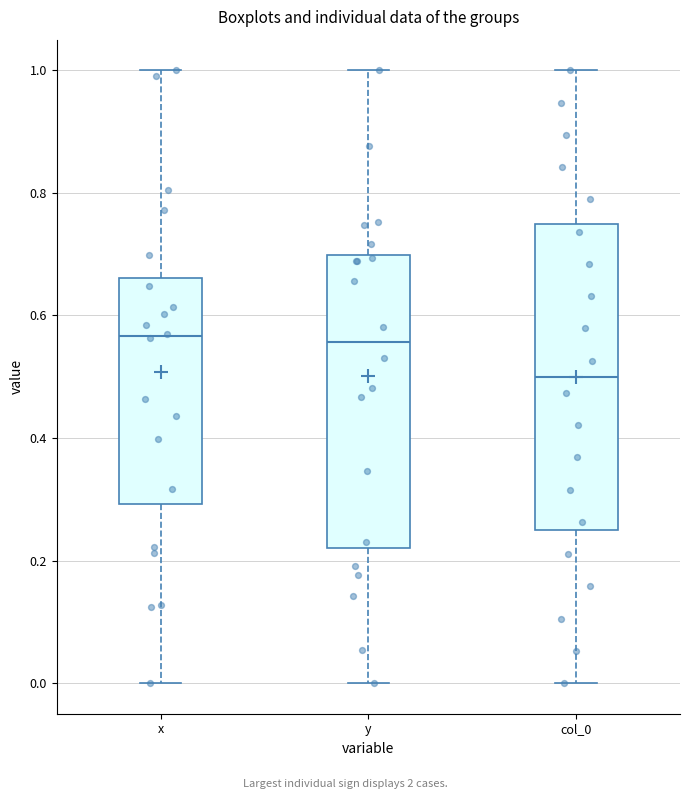

Which box has the lowest median line?

col_0